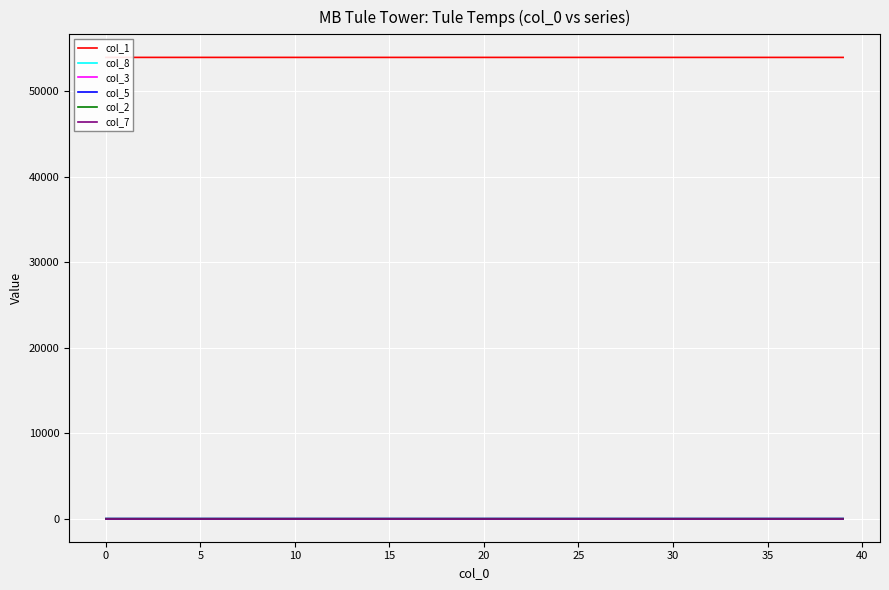

Rank the series at 18 from highest to lowest value.

col_1, col_8, col_3, col_5, col_2, col_7